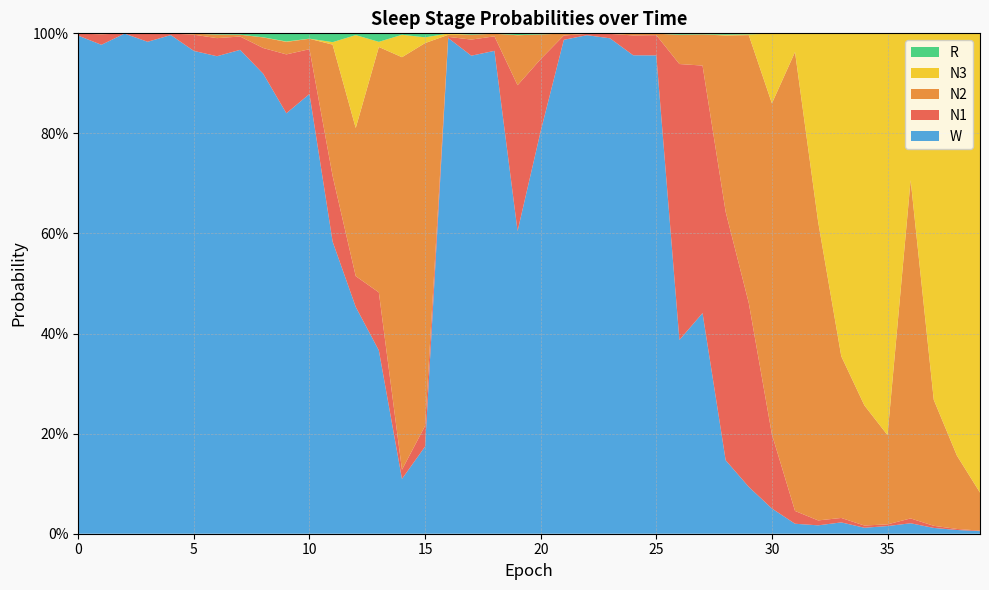

Reading right to left, extract all data points from this chart.

N1: 39=0.0	38=0.0	37=0.0	36=0.0	35=0.0	34=0.0	33=0.0	32=0.0	31=0.0	30=0.1	29=0.4	28=0.5	27=0.5	26=0.6	25=0.0	24=0.0	23=0.0	22=0.0	21=0.0	20=0.1	19=0.3	18=0.0	17=0.0	16=0.0	15=0.0	14=0.0	13=0.1	12=0.1	11=0.1	10=0.1	9=0.1	8=0.1	7=0.0	6=0.0	5=0.0	4=0.0	3=0.0	2=0.0	1=0.0	0=0.0
N2: 39=0.1	38=0.1	37=0.3	36=0.7	35=0.2	34=0.2	33=0.3	32=0.6	31=0.9	30=0.7	29=0.5	28=0.4	27=0.1	26=0.1	25=0.0	24=0.0	23=0.0	22=0.0	21=0.0	20=0.0	19=0.1	18=0.0	17=0.0	16=0.0	15=0.8	14=0.8	13=0.5	12=0.3	11=0.3	10=0.0	9=0.0	8=0.0	7=0.0	6=0.0	5=0.0	4=0.0	3=0.0	2=0.0	1=0.0	0=0.0
N3: 39=0.9	38=0.8	37=0.7	36=0.3	35=0.8	34=0.7	33=0.6	32=0.4	31=0.0	30=0.1	29=0.0	28=0.0	27=0.0	26=0.0	25=0.0	24=0.0	23=0.0	22=0.0	21=0.0	20=0.0	19=0.0	18=0.0	17=0.0	16=0.0	15=0.0	14=0.0	13=0.0	12=0.2	11=0.0	10=0.0	9=0.0	8=0.0	7=0.0	6=0.0	5=0.0	4=0.0	3=0.0	2=0.0	1=0.0	0=0.0
R: 39=0.0	38=0.0	37=0.0	36=0.0	35=0.0	34=0.0	33=0.0	32=0.0	31=0.0	30=0.0	29=0.0	28=0.0	27=0.0	26=0.0	25=0.0	24=0.0	23=0.0	22=0.0	21=0.0	20=0.0	19=0.0	18=0.0	17=0.0	16=0.0	15=0.0	14=0.0	13=0.0	12=0.0	11=0.0	10=0.0	9=0.0	8=0.0	7=0.0	6=0.0	5=0.0	4=0.0	3=0.0	2=0.0	1=0.0	0=0.0
W: 39=0.0	38=0.0	37=0.0	36=0.0	35=0.0	34=0.0	33=0.0	32=0.0	31=0.0	30=0.1	29=0.1	28=0.1	27=0.4	26=0.4	25=1.0	24=1.0	23=1.0	22=1.0	21=1.0	20=0.8	19=0.6	18=1.0	17=1.0	16=1.0	15=0.2	14=0.1	13=0.4	12=0.5	11=0.6	10=0.9	9=0.8	8=0.9	7=1.0	6=1.0	5=1.0	4=1.0	3=1.0	2=1.0	1=1.0	0=1.0